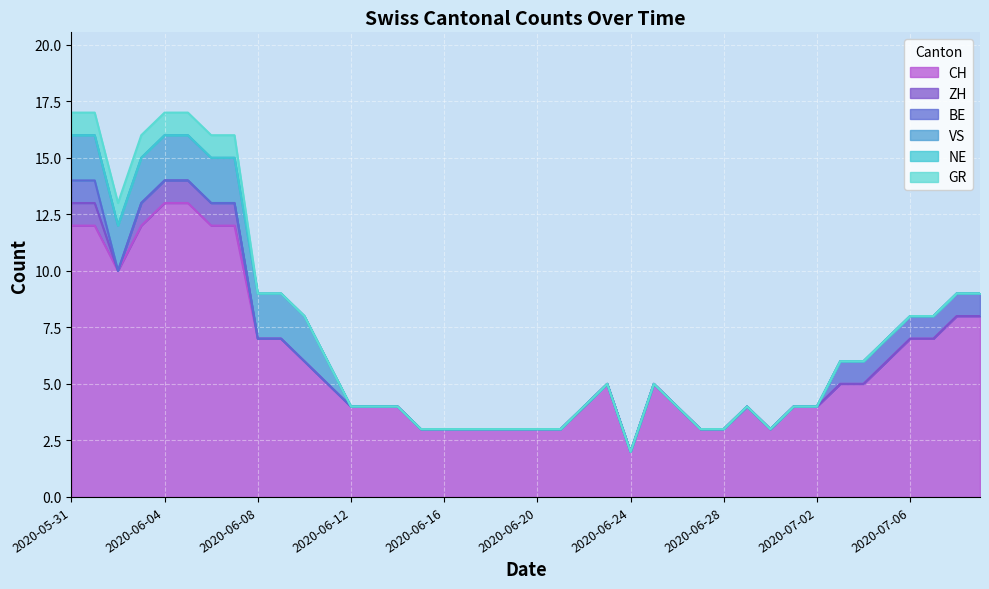

What is the spread (max minus min) of values at 2020-07-07?

7